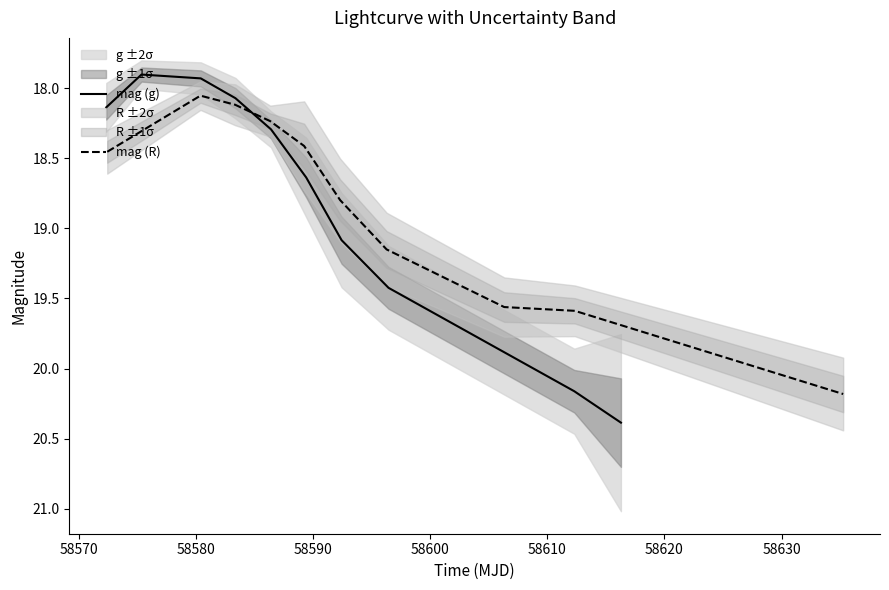

Is it true that mag (R) equals 31.9 at 58590?

False